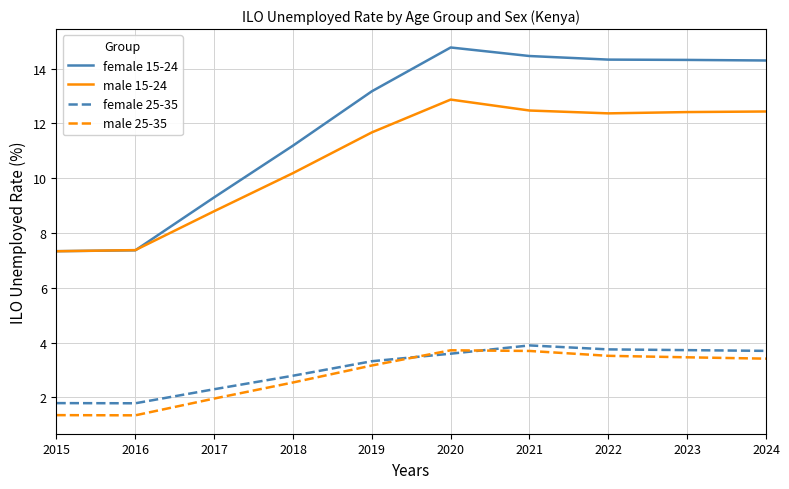

The value of male 25-35 at 2022 is 3.5. True or false?

True